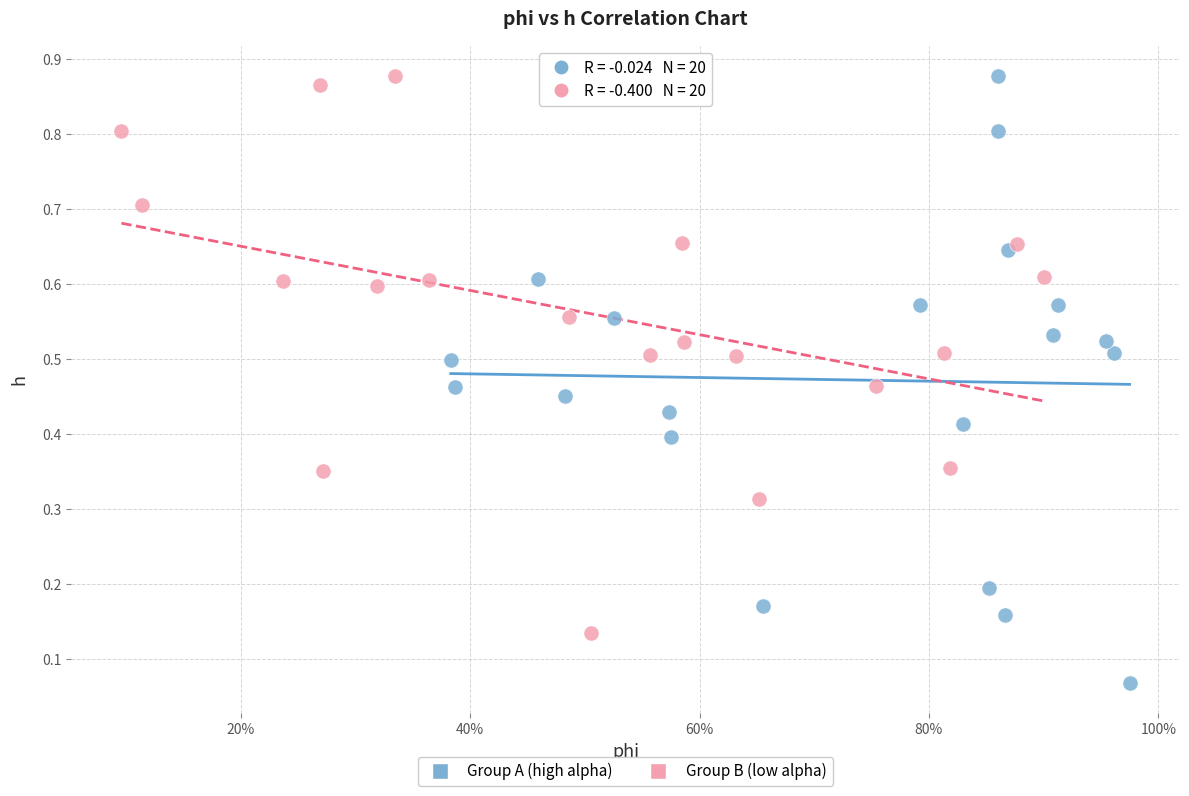

Which series has the largest Y range (max minus min)?

Group A (high alpha)